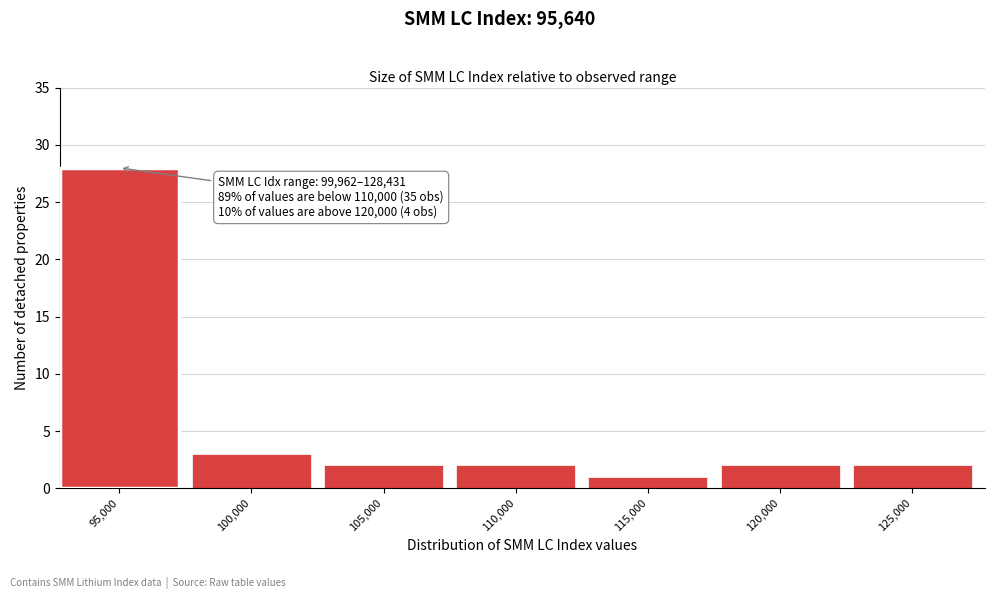

Reading left to right, transcribe all the data shown in this chart.

95,000=28	100,000=3	105,000=2	110,000=2	115,000=1	120,000=2	125,000=2